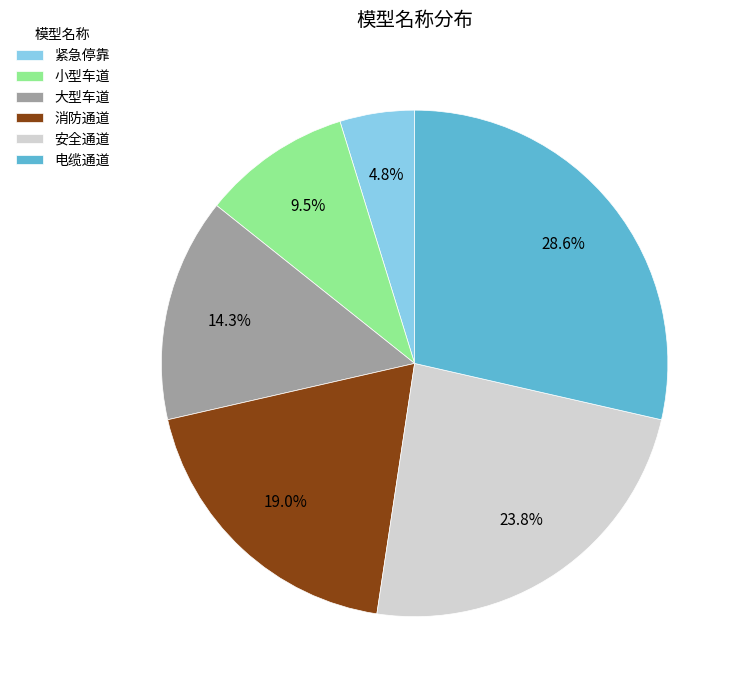

Does 小型车道 represent more than half of the total?

No